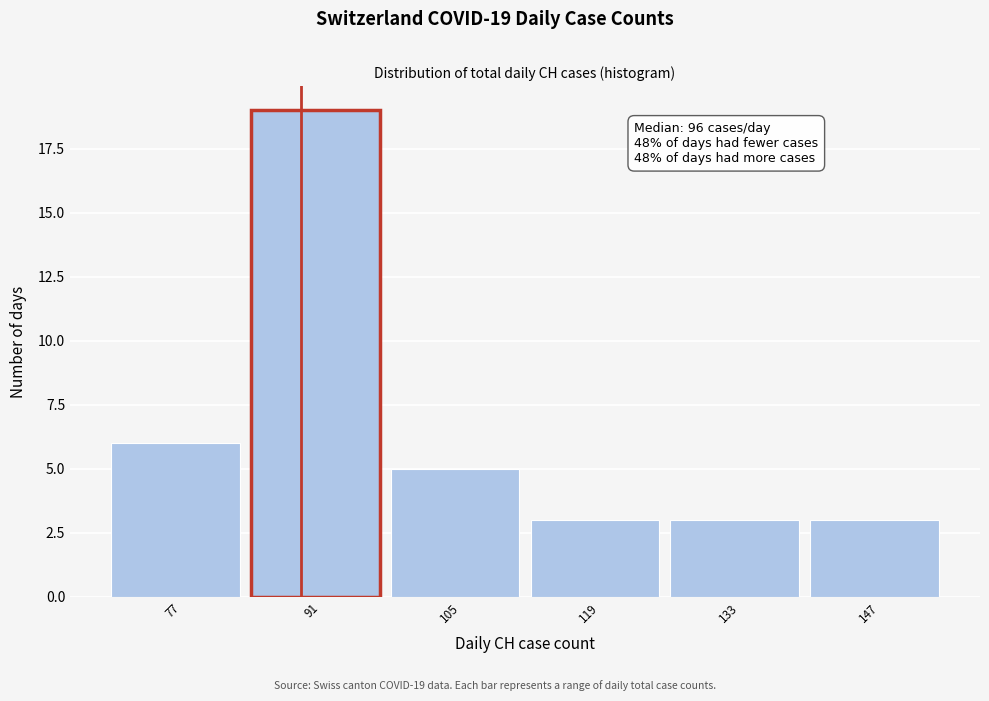

Reading left to right, transcribe all the data shown in this chart.

6	19	5	3	3	3